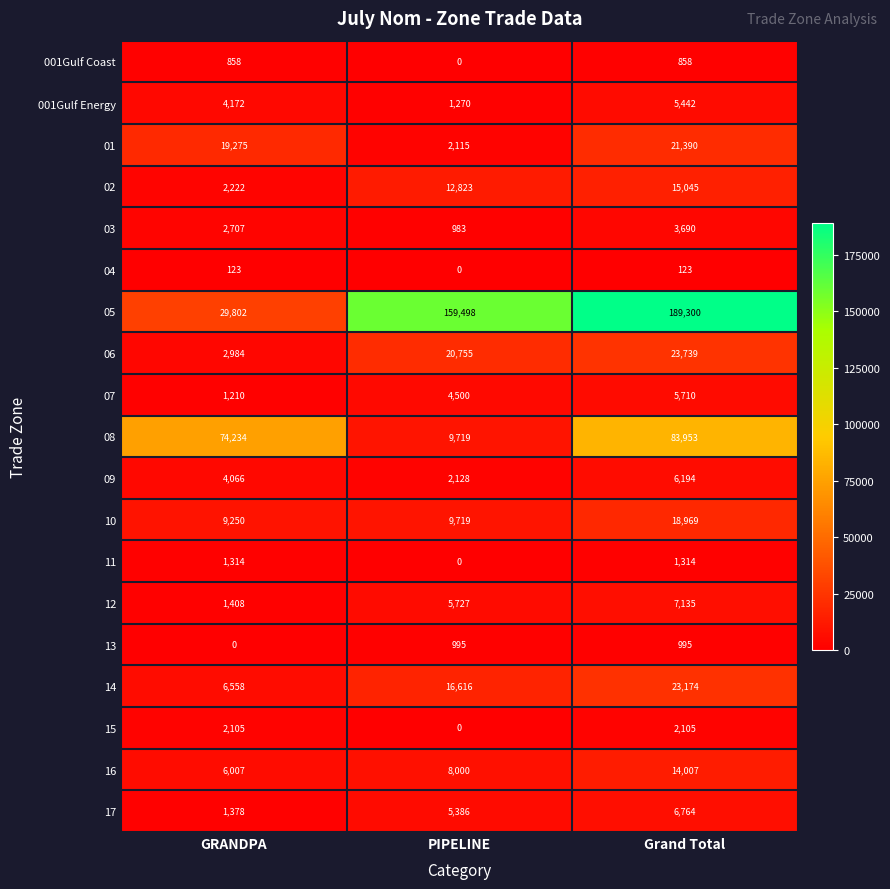

What is the greatest value displayed?

189300